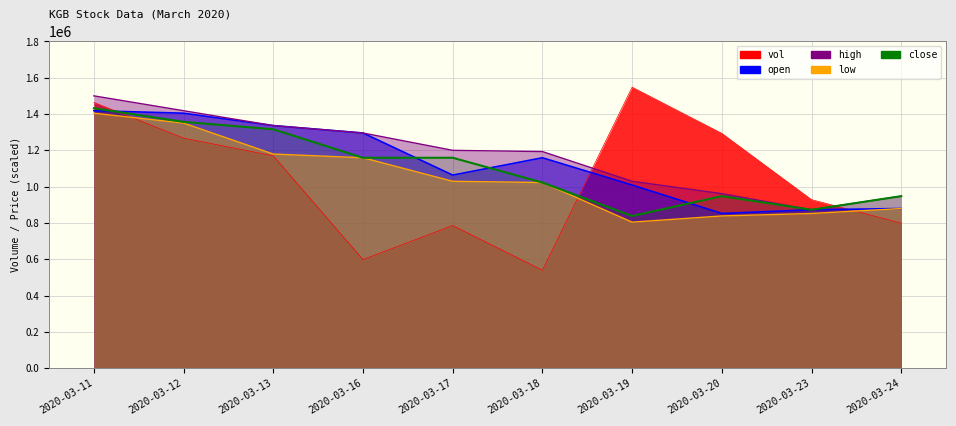

How many data points are less than 1159090?

5